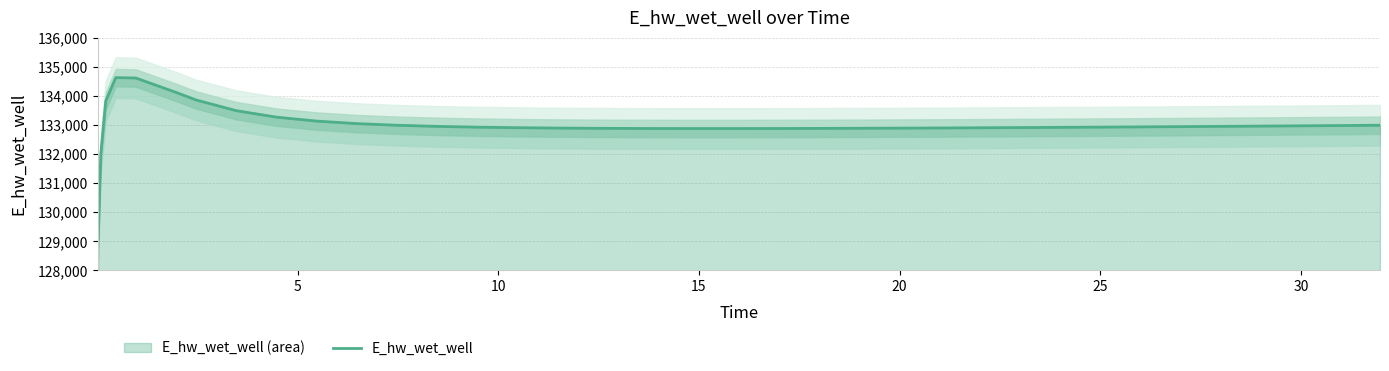

How many lines are shown in the chart?

1